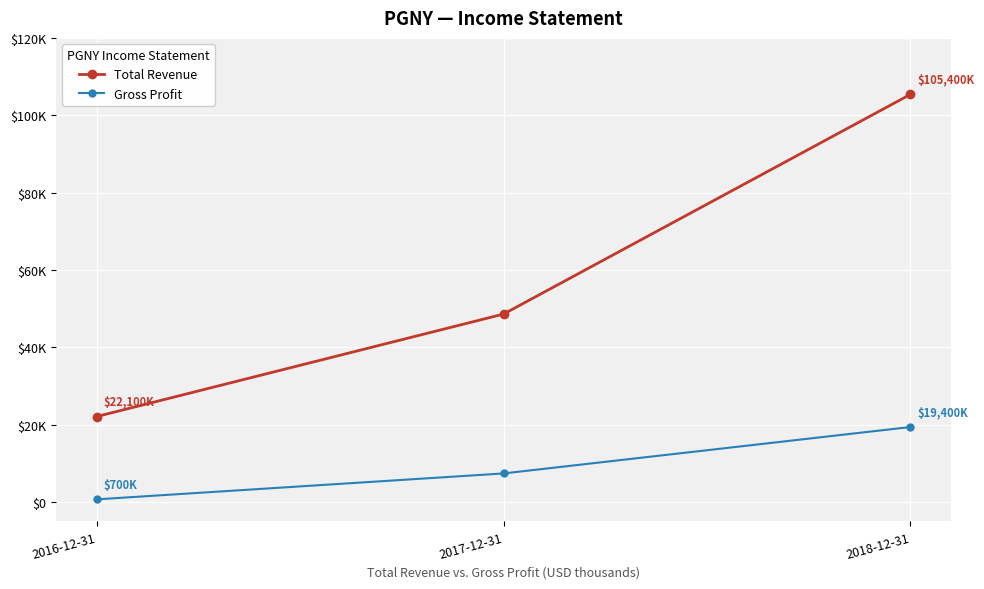

What is the minimum value for Total Revenue?

22100